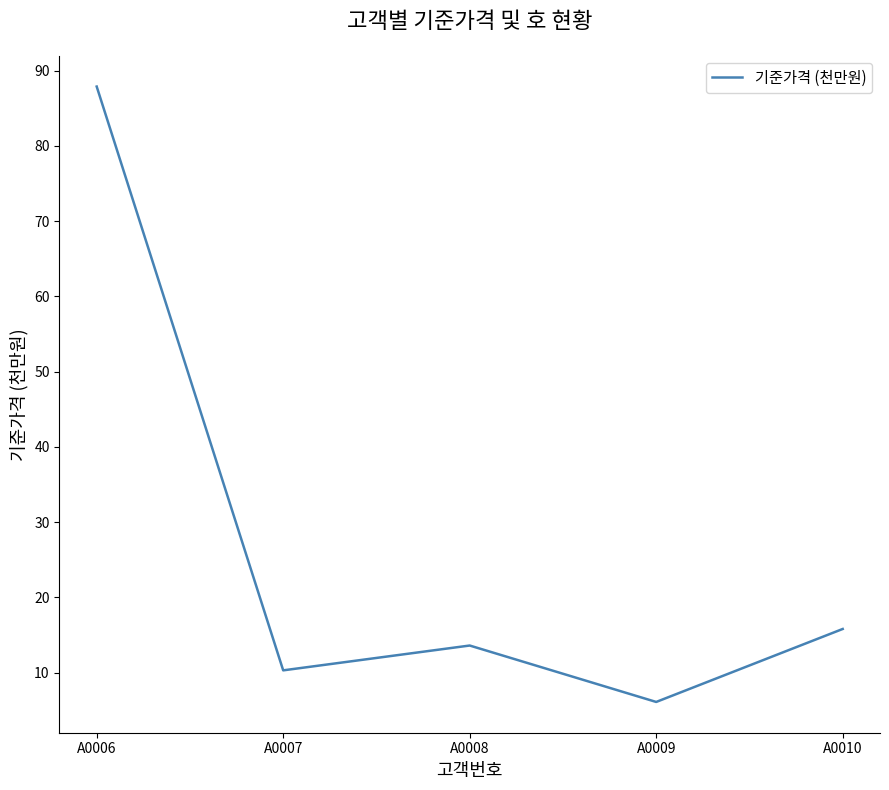

What is the average value?

26.7